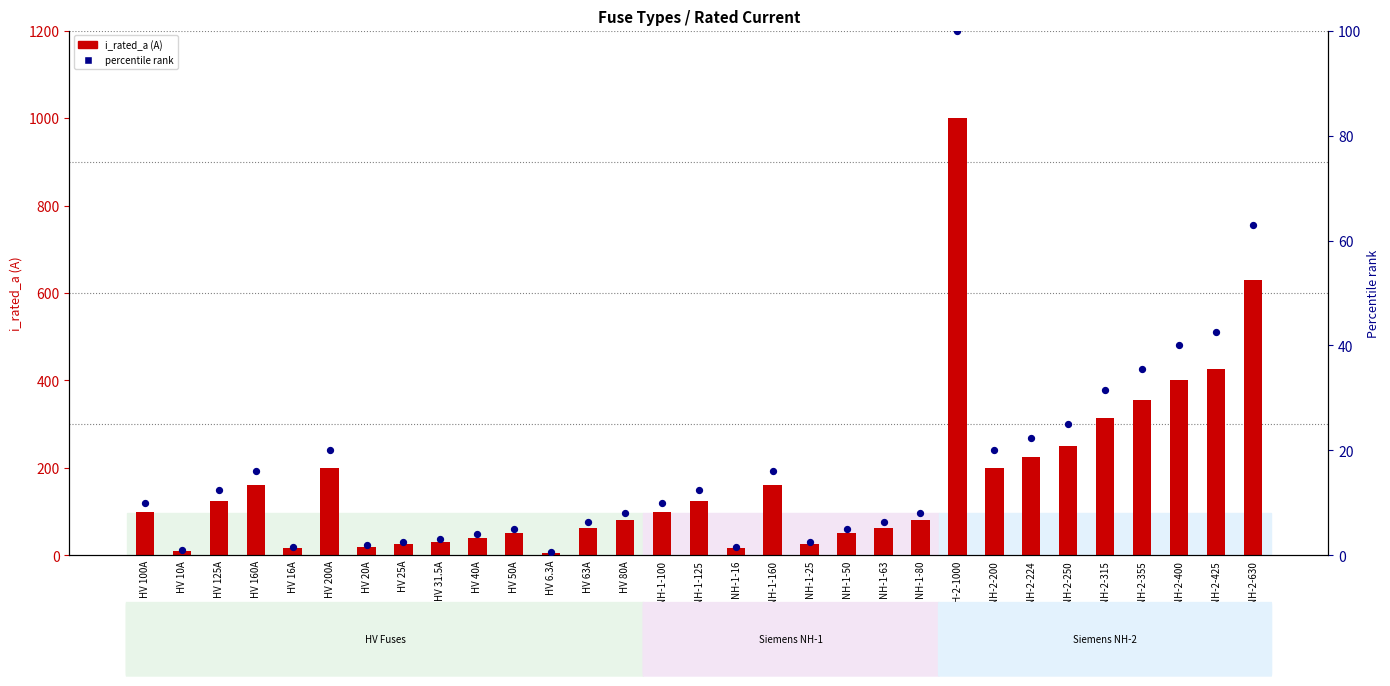

Which series reaches the minimum Y coordinate?

percentile rank